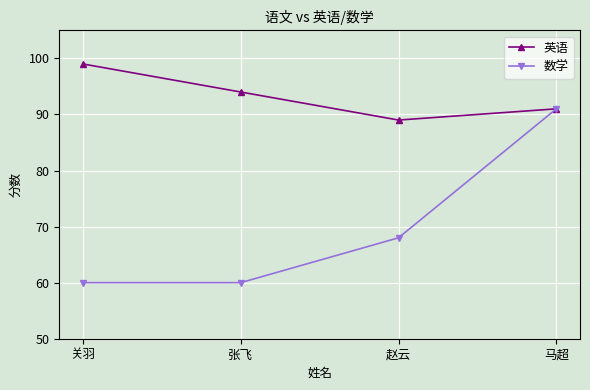

Reading right to left, extract all data points from this chart.

英语: 马超=91	赵云=89	张飞=94	关羽=99
数学: 马超=91	赵云=68	张飞=60	关羽=60